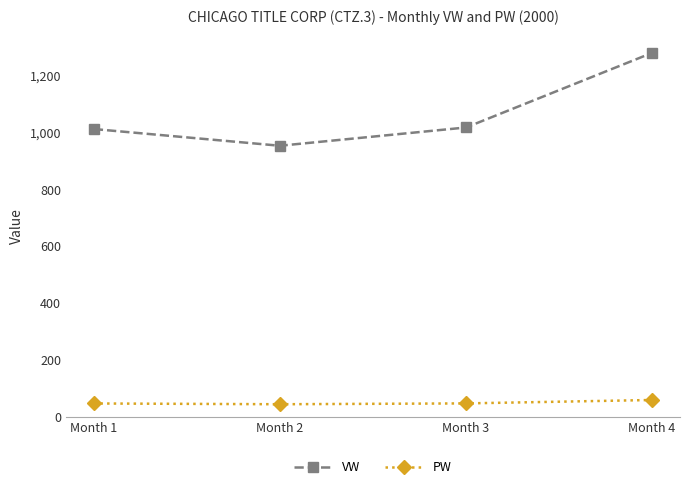

What is the difference between the maximum and minimum values in the VW series?

326.8